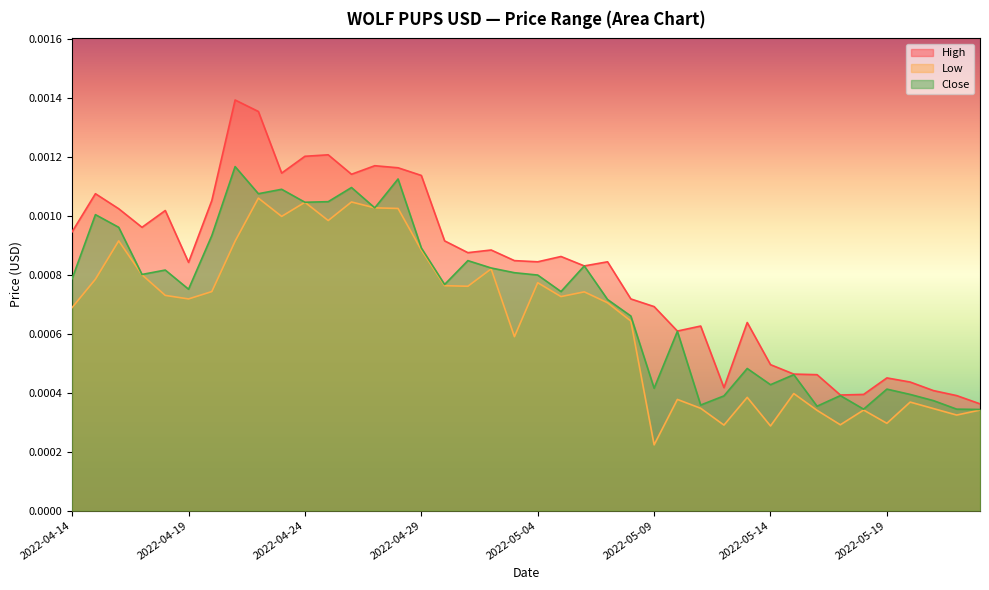

How many data points does each series have?

40